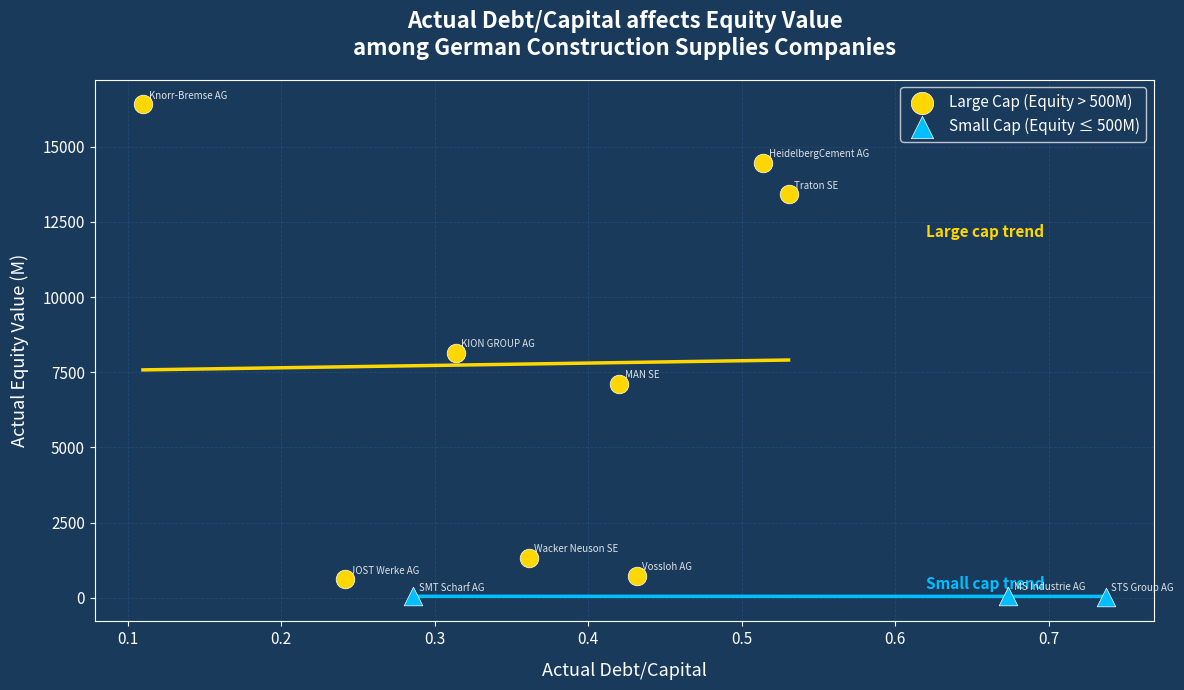

Which series has the largest Y range (max minus min)?

Large Cap (Equity > 500M)